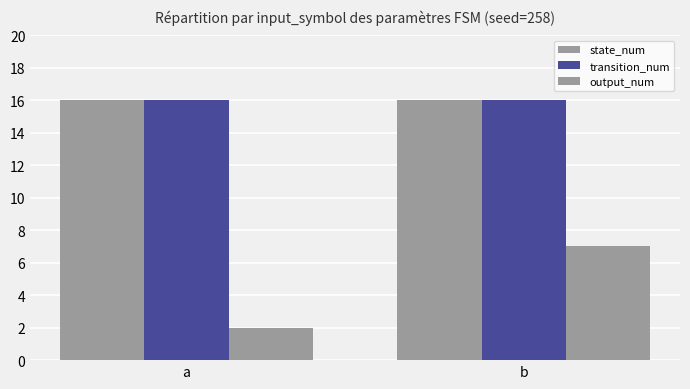

Is the value of state_num at a greater than the value of transition_num at a?

No